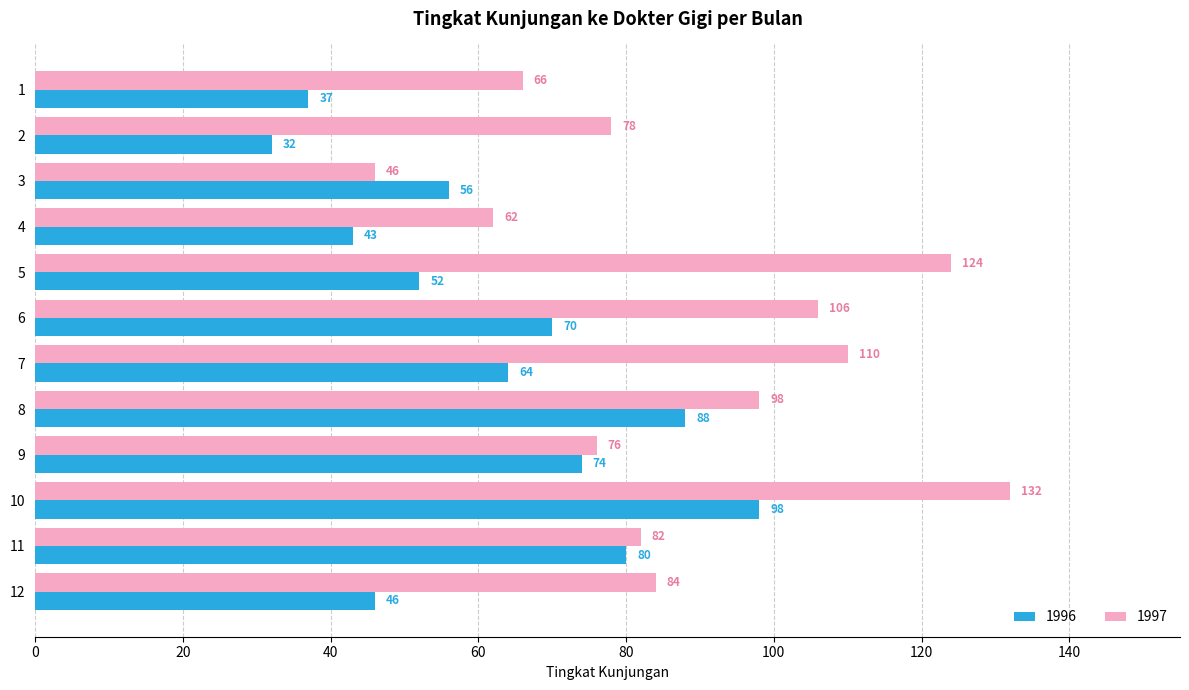

The value of 1996 at 4 is 67. True or false?

False